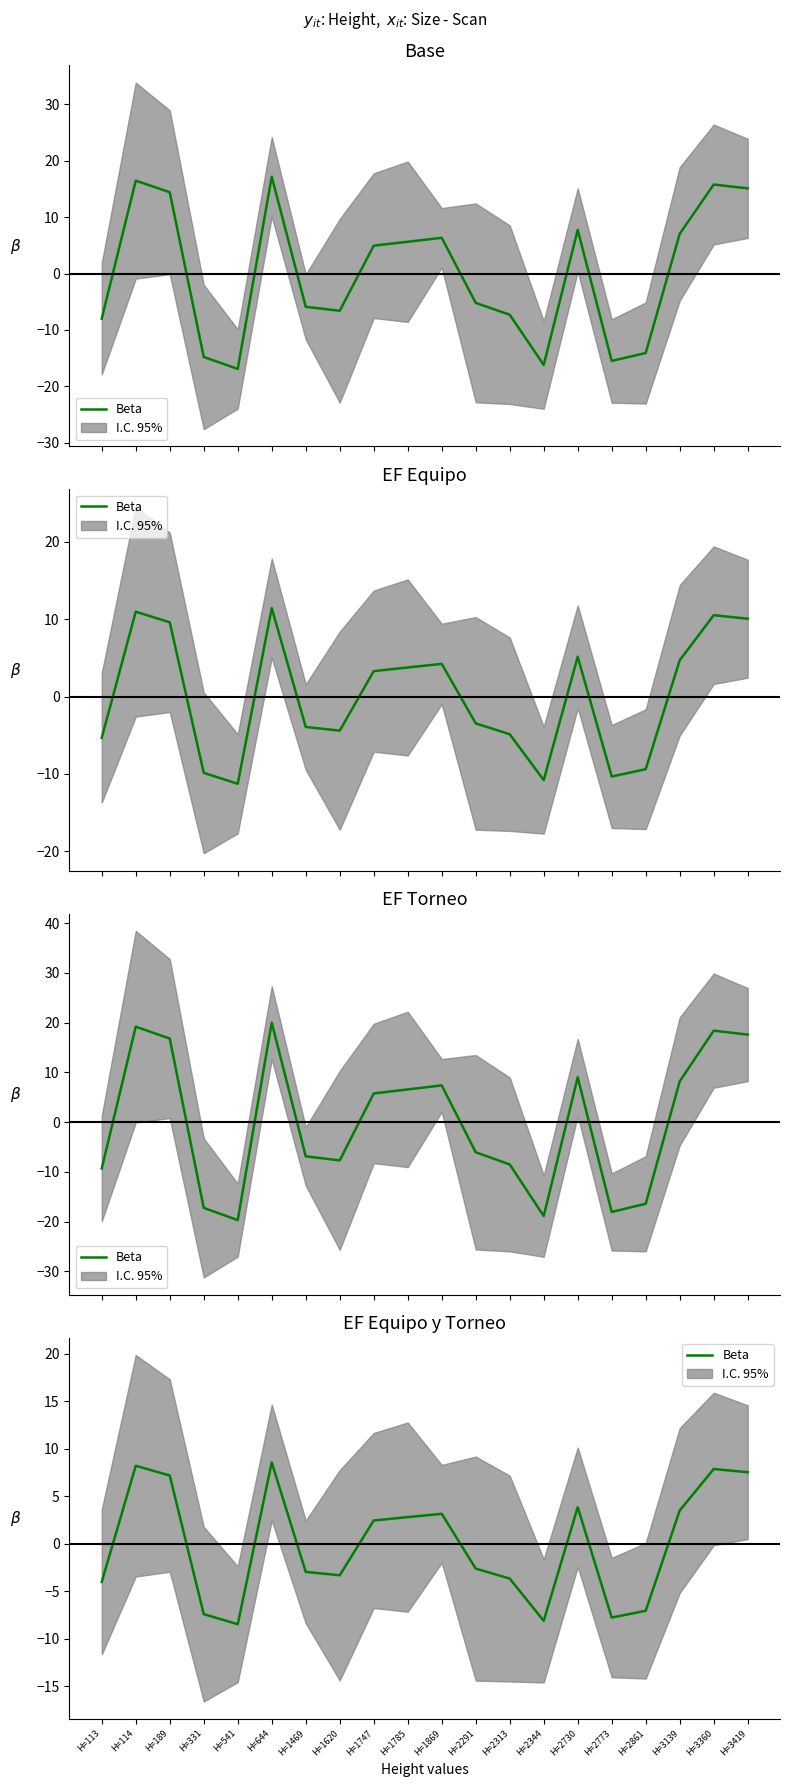

Which has a higher value, H=644 or H=2291?

H=644